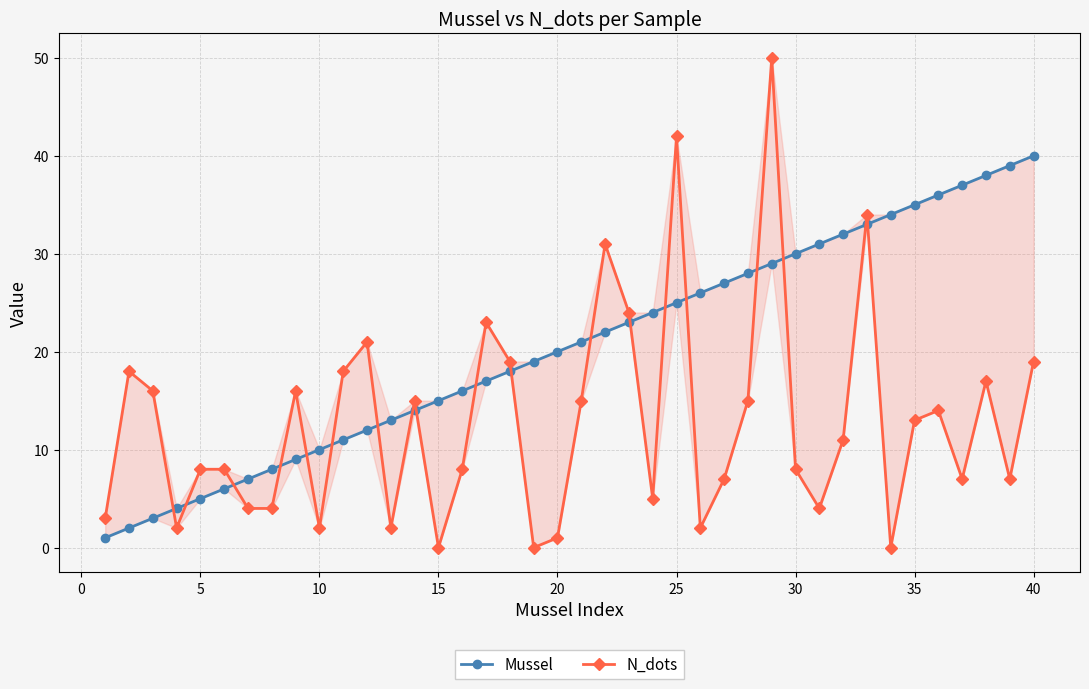

Rank the series by their maximum value, from highest to lowest.

N_dots, Mussel